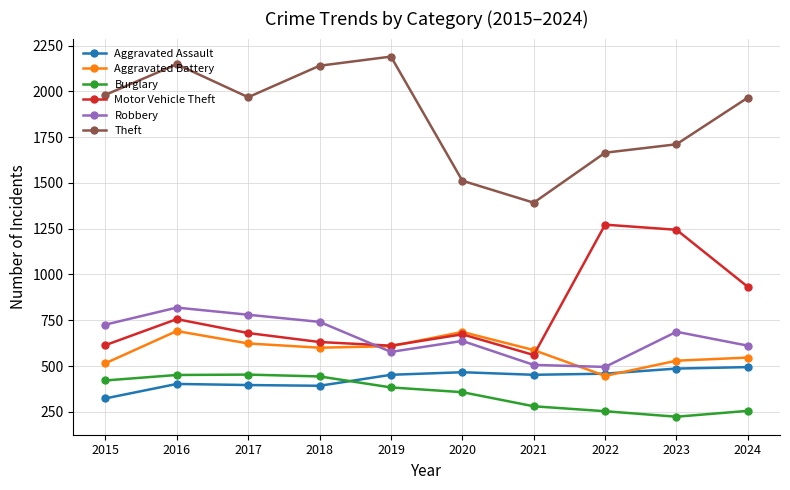

The value of Motor Vehicle Theft at 2020 is 673. True or false?

True